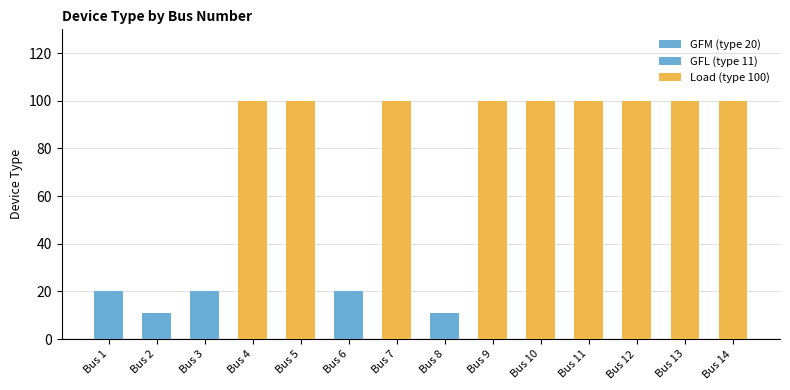

How many bars are there in total?

14